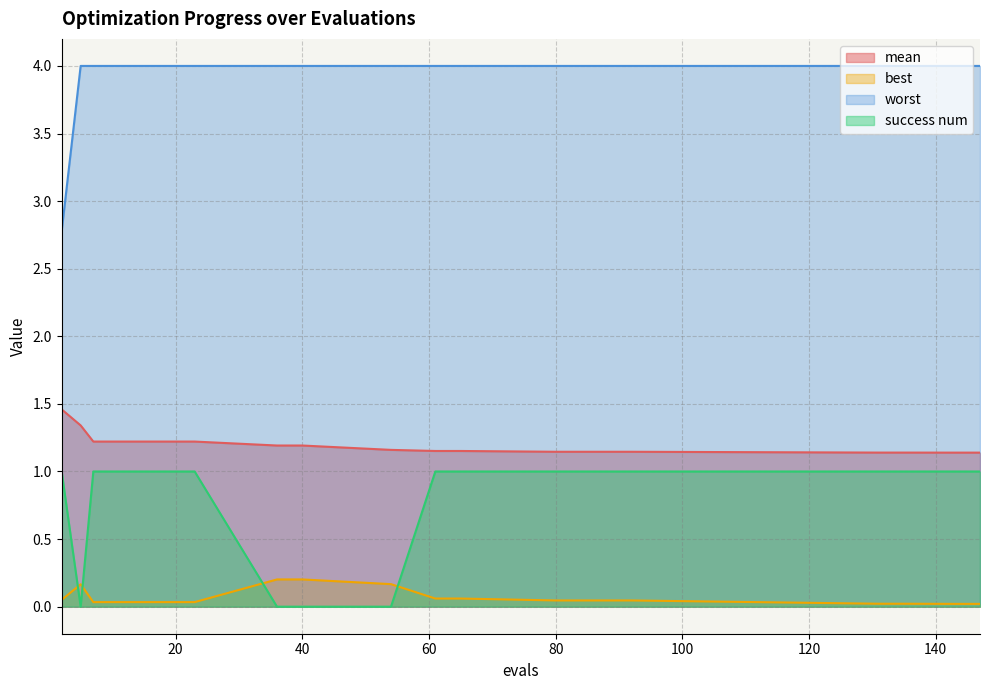

What is the total value across all series at 19?

6.3